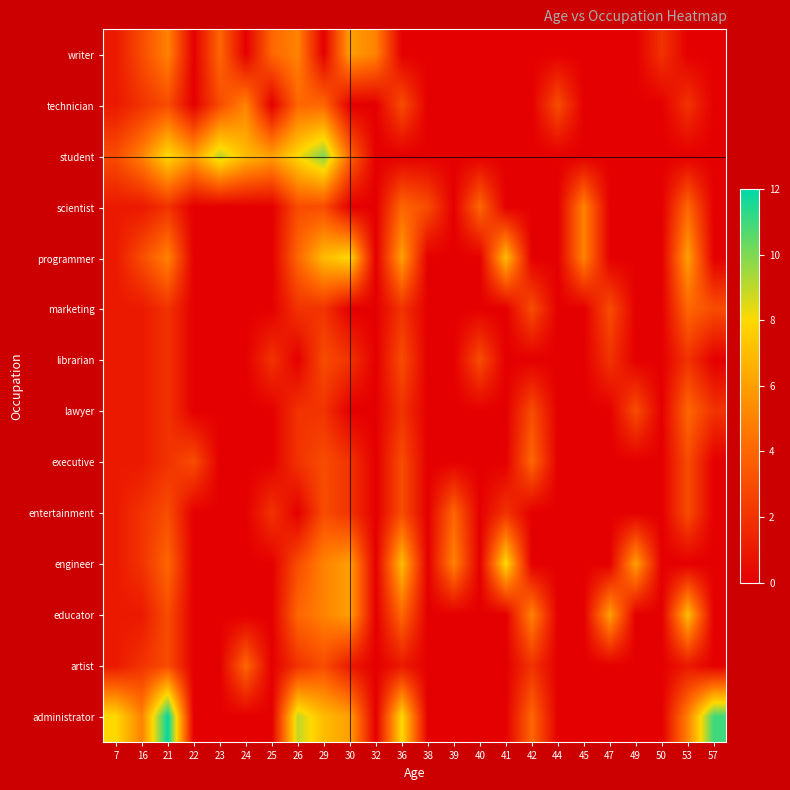

Reading right to left, list all the values displayed in this chart.

administrator: 57=11	53=5	50=0	49=0	47=0	45=0	44=0	42=4	41=0	40=0	39=0	38=0	36=8	32=0	30=6	29=7	26=9	25=0	24=0	23=0	22=0	21=12	16=5	7=8
artist: 57=0	53=1	50=0	49=0	47=0	45=0	44=0	42=2	41=0	40=0	39=0	38=0	36=1	32=0	30=1	29=3	26=2	25=0	24=4	23=0	22=0	21=3	16=2	7=1
educator: 57=0	53=7	50=0	49=0	47=6	45=0	44=0	42=5	41=0	40=0	39=0	38=0	36=4	32=0	30=6	29=5	26=4	25=0	24=0	23=0	22=0	21=3	16=1	7=1
engineer: 57=0	53=0	50=0	49=6	47=0	45=0	44=0	42=0	41=8	40=0	39=5	38=0	36=7	32=0	30=6	29=5	26=3	25=0	24=0	23=0	22=0	21=4	16=2	7=1
entertainment: 57=0	53=3	50=0	49=0	47=0	45=0	44=0	42=0	41=2	40=0	39=4	38=0	36=3	32=0	30=2	29=3	26=0	25=2	24=0	23=0	22=0	21=3	16=2	7=1
executive: 57=0	53=3	50=0	49=0	47=0	45=0	44=0	42=4	41=0	40=0	39=0	38=0	36=3	32=0	30=2	29=3	26=2	25=0	24=0	23=0	22=3	21=2	16=1	7=1
lawyer: 57=2	53=4	50=0	49=3	47=0	45=0	44=0	42=3	41=0	40=0	39=0	38=0	36=2	32=0	30=0	29=2	26=2	25=0	24=0	23=0	22=0	21=2	16=1	7=1
librarian: 57=0	53=2	50=0	49=0	47=2	45=0	44=0	42=0	41=0	40=3	39=0	38=0	36=3	32=0	30=2	29=3	26=0	25=2	24=0	23=0	22=0	21=2	16=1	7=1
marketing: 57=3	53=4	50=0	49=0	47=3	45=0	44=0	42=3	41=0	40=0	39=0	38=0	36=2	32=0	30=0	29=2	26=2	25=0	24=0	23=0	22=0	21=2	16=1	7=1
programmer: 57=0	53=6	50=0	49=0	47=0	45=5	44=0	42=0	41=7	40=0	39=0	38=0	36=6	32=0	30=8	29=7	26=4	25=0	24=0	23=0	22=0	21=5	16=3	7=1
scientist: 57=0	53=4	50=0	49=0	47=0	45=5	44=0	42=0	41=0	40=4	39=0	38=3	36=4	32=0	30=0	29=3	26=3	25=0	24=0	23=0	22=0	21=2	16=1	7=1
student: 57=0	53=0	50=0	49=0	47=0	45=0	44=0	42=0	41=0	40=0	39=0	38=0	36=0	32=0	30=4	29=10	26=8	25=6	24=7	23=9	22=6	21=8	16=5	7=3
technician: 57=0	53=2	50=0	49=0	47=0	45=0	44=3	42=0	41=0	40=0	39=0	38=0	36=3	32=0	30=0	29=4	26=4	25=0	24=5	23=3	22=0	21=3	16=2	7=1
writer: 57=0	53=0	50=2	49=0	47=0	45=0	44=0	42=0	41=0	40=0	39=0	38=0	36=0	32=5	30=6	29=0	26=5	25=4	24=0	23=4	22=0	21=5	16=3	7=1